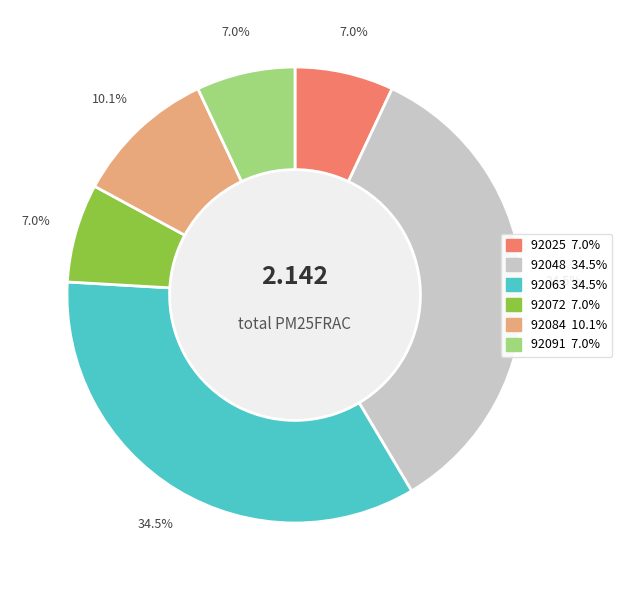

To the nearest percent, what portion does 92091 represent?

7%